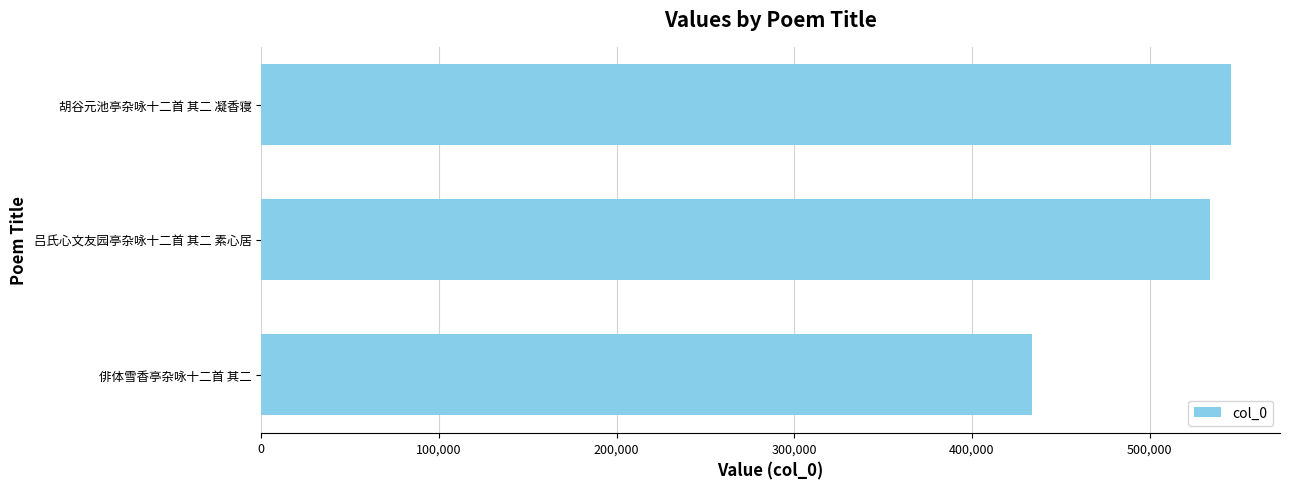

List the labels in order of value, largest first.

胡谷元池亭杂咏十二首 其二 凝香寝, 吕氏心文友园亭杂咏十二首 其二 素心居, 俳体雪香亭杂咏十二首 其二